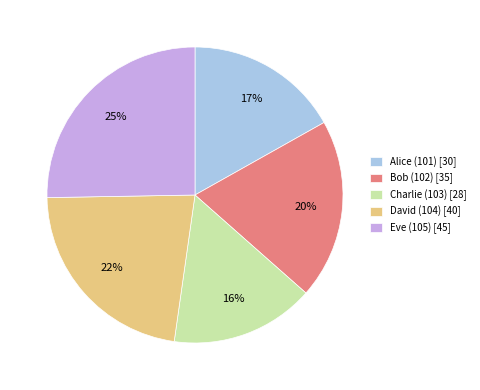

Approximately how many times larger is the value at Eve (105) [45] compared to David (104) [40]?

1.1